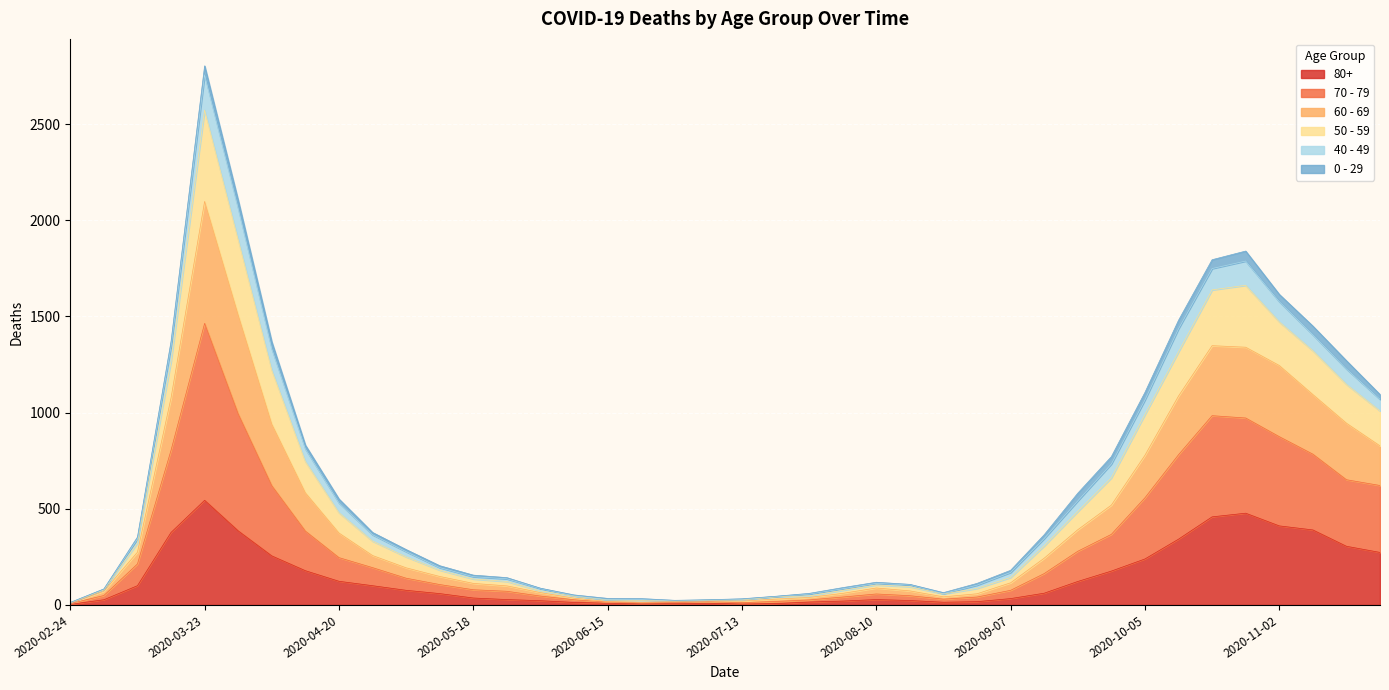

What is the label of the 22nd point from the left?

2020-07-20